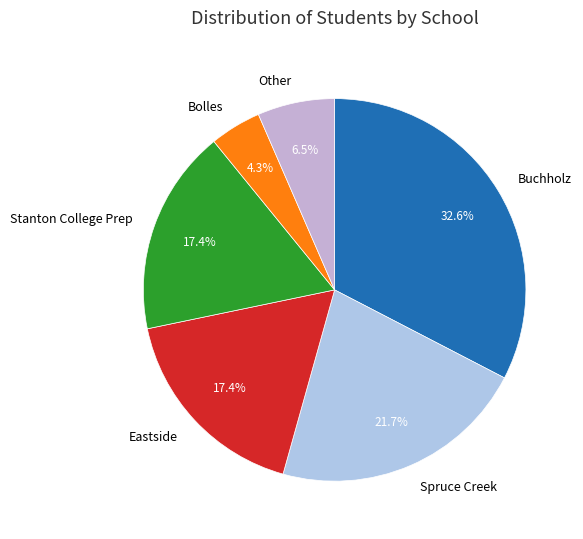

What is the smallest slice in the pie chart?

Bolles